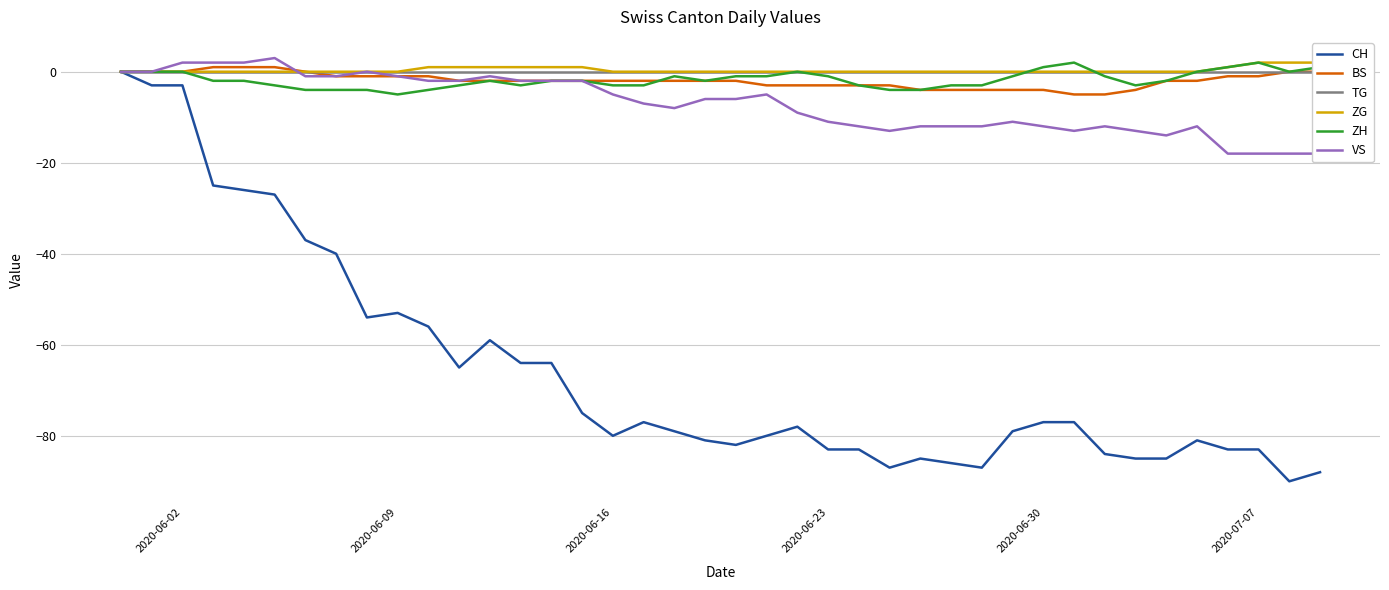

Reading left to right, list all the values displayed in this chart.

CH: 0	-3	-3	-25	-26	-27	-37	-40	-54	-53	-56	-65	-59	-64	-64	-75	-80	-77	-79	-81	-82	-80	-78	-83	-83	-87	-85	-86	-87	-79	-77	-77	-84	-85	-85	-81	-83	-83	-90	-88
BS: 0	0	0	1	1	1	0	-1	-1	-1	-1	-2	-2	-2	-2	-2	-2	-2	-2	-2	-2	-3	-3	-3	-3	-3	-4	-4	-4	-4	-4	-5	-5	-4	-2	-2	-1	-1	0	0
TG: 0	0	0	0	0	0	0	0	0	0	0	0	0	0	0	0	0	0	0	0	0	0	0	0	0	0	0	0	0	0	0	0	0	0	0	0	0	0	0	0
ZG: 0	0	0	0	0	0	0	0	0	0	1	1	1	1	1	1	0	0	0	0	0	0	0	0	0	0	0	0	0	0	0	0	0	0	0	0	1	2	2	2
ZH: 0	0	0	-2	-2	-3	-4	-4	-4	-5	-4	-3	-2	-3	-2	-2	-3	-3	-1	-2	-1	-1	0	-1	-3	-4	-4	-3	-3	-1	1	2	-1	-3	-2	0	1	2	0	1
VS: 0	0	2	2	2	3	-1	-1	0	-1	-2	-2	-1	-2	-2	-2	-5	-7	-8	-6	-6	-5	-9	-11	-12	-13	-12	-12	-12	-11	-12	-13	-12	-13	-14	-12	-18	-18	-18	-18